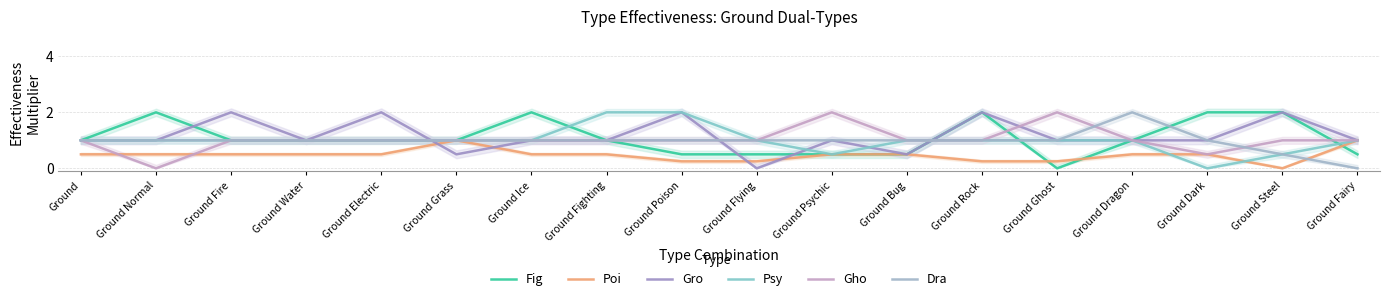

At Ground Normal, list the series in order from largest to smallest.

Fig, Gro, Psy, Dra, Poi, Gho